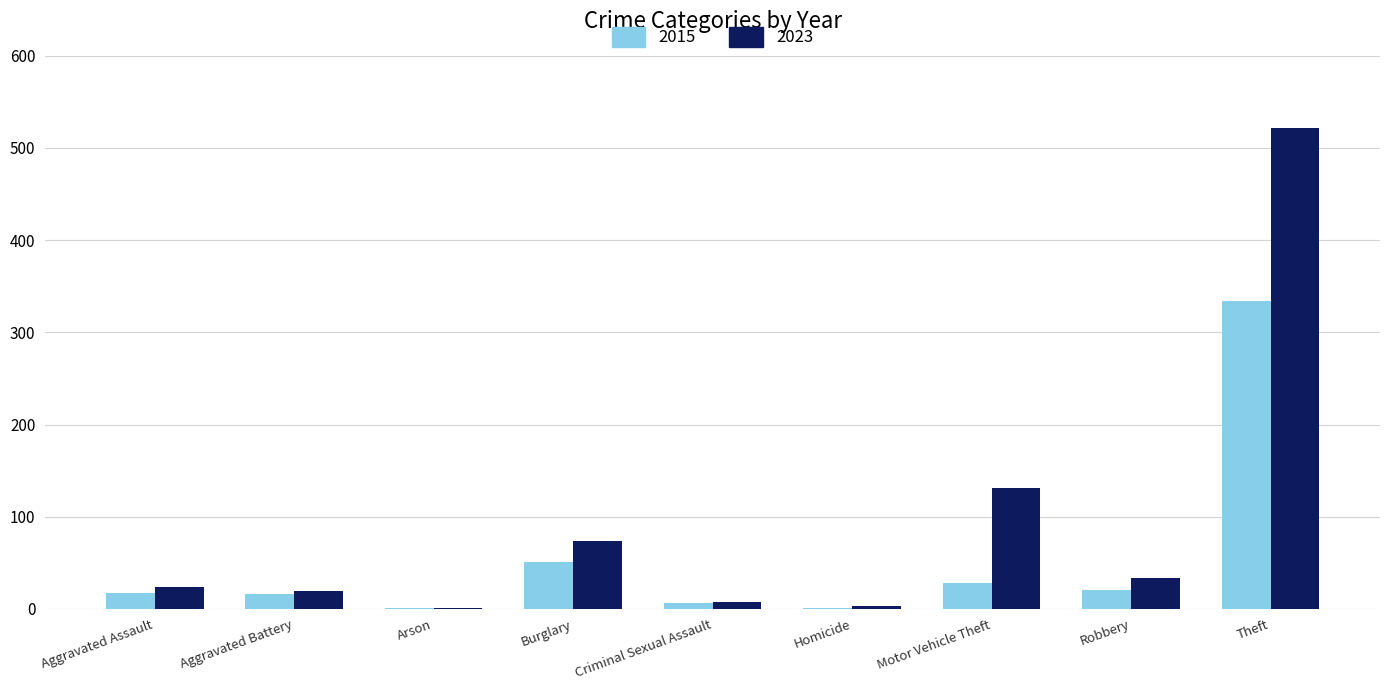

At which category does the chart reach its peak across all series?

Theft